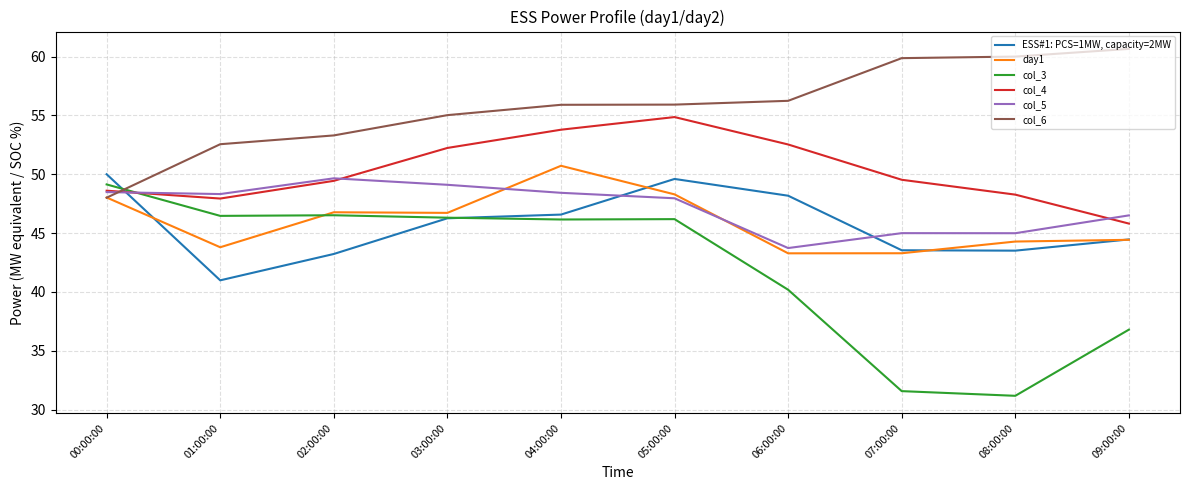

Rank the series by their maximum value, from lowest to highest.

col_3, col_5, ESS#1: PCS=1MW, capacity=2MW, day1, col_4, col_6